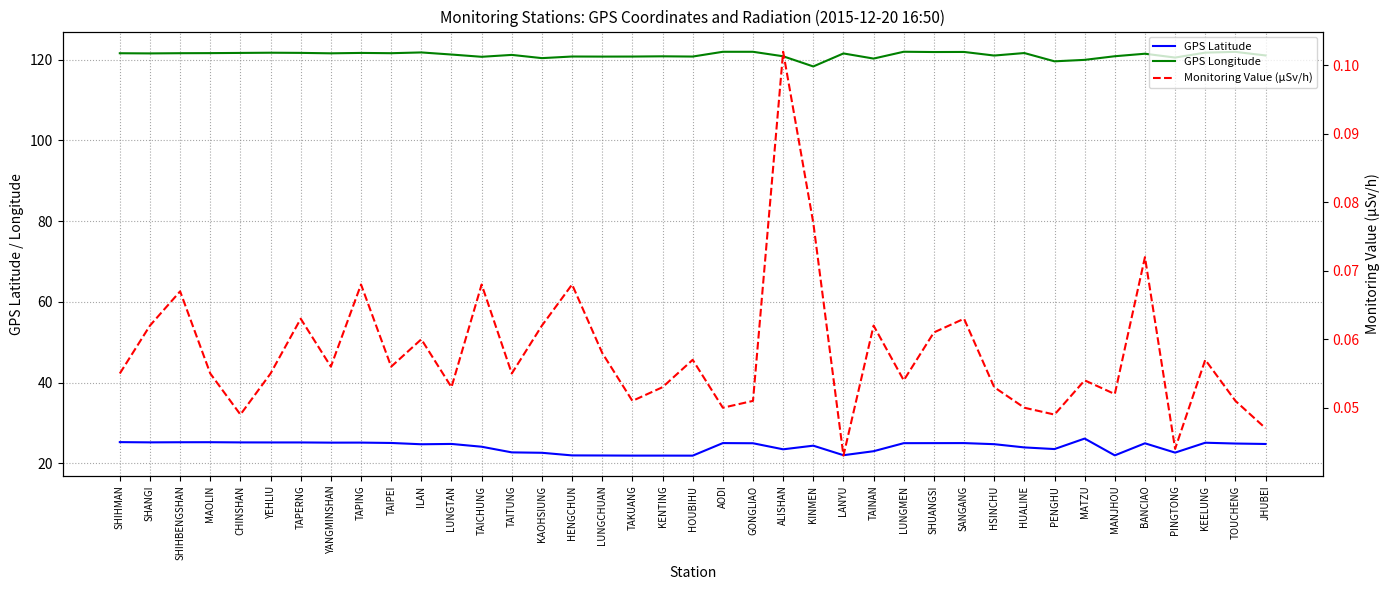

What is the sum of all GPS Longitude values?

4724.7